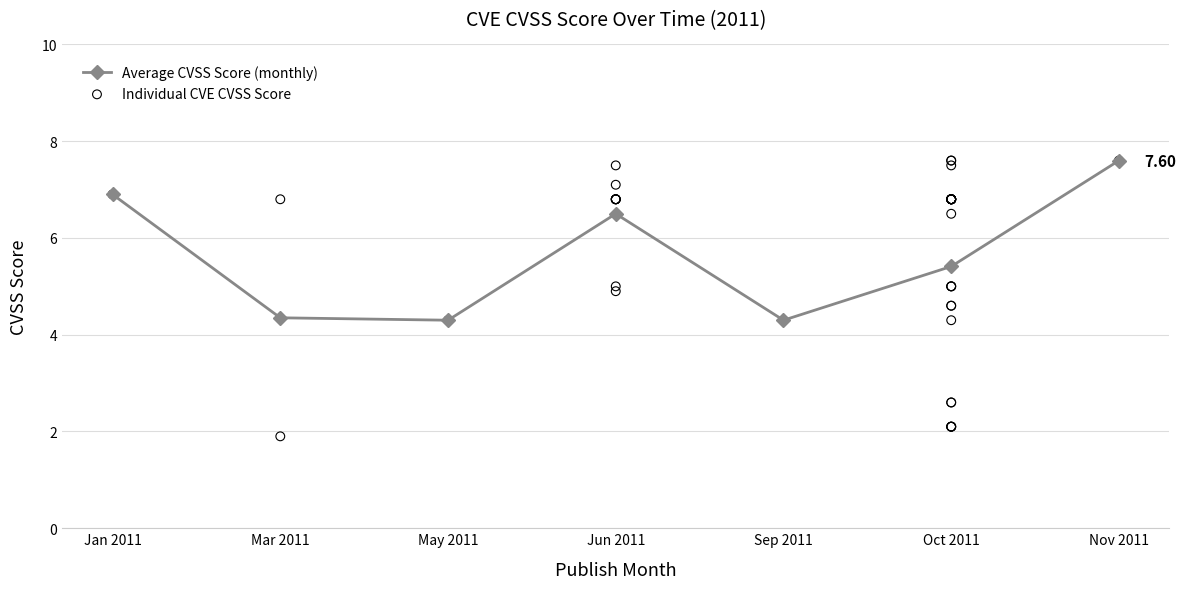

How many interior local peaks does the Average CVSS Score (monthly) series have?

1